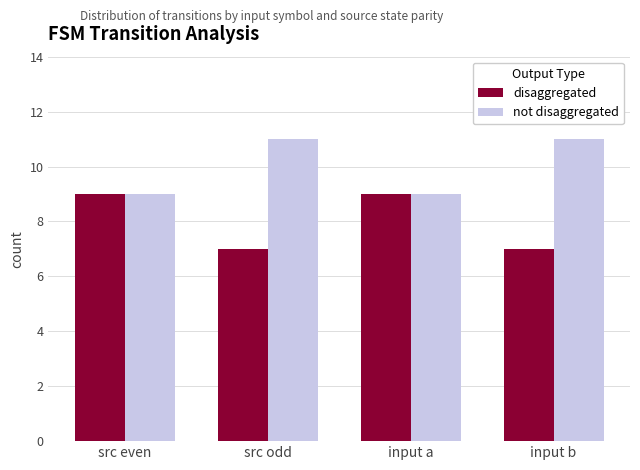

True or false: disaggregated has a value of 12 at input b.

False